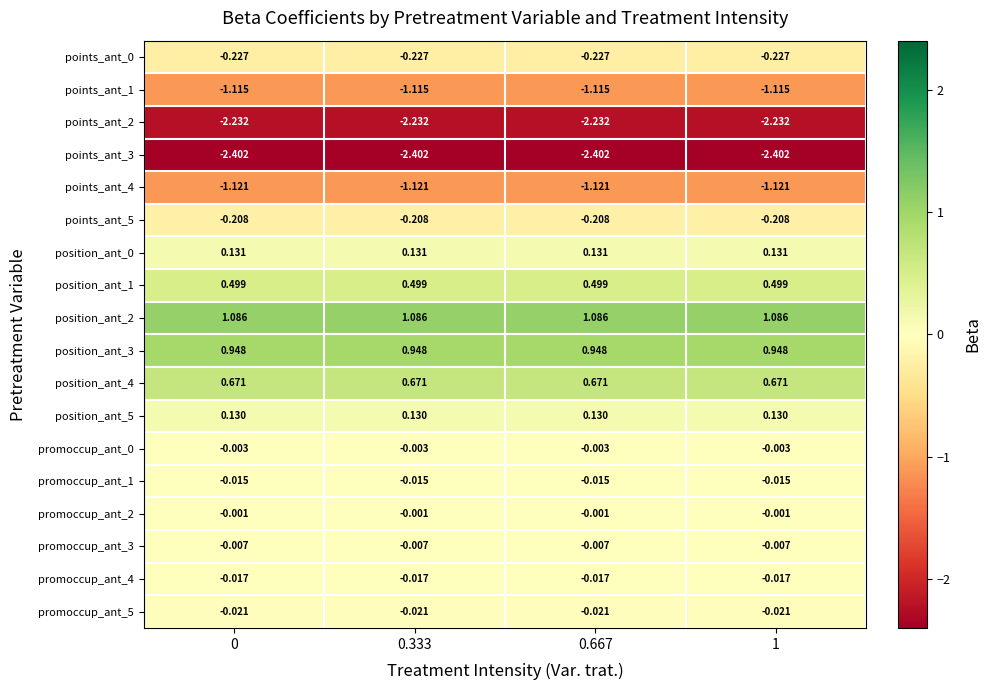

Rank the series at 0.333 from lowest to highest value.

points_ant_3, points_ant_2, points_ant_4, points_ant_1, points_ant_0, points_ant_5, promoccup_ant_5, promoccup_ant_4, promoccup_ant_1, promoccup_ant_3, promoccup_ant_0, promoccup_ant_2, position_ant_5, position_ant_0, position_ant_1, position_ant_4, position_ant_3, position_ant_2